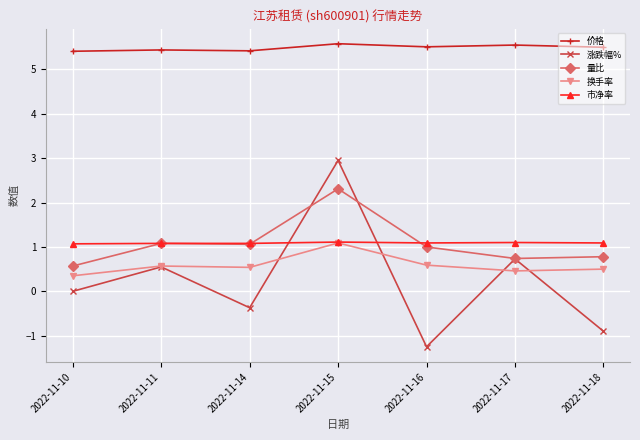

True or false: 市净率 and 价格 cross at least once.

False